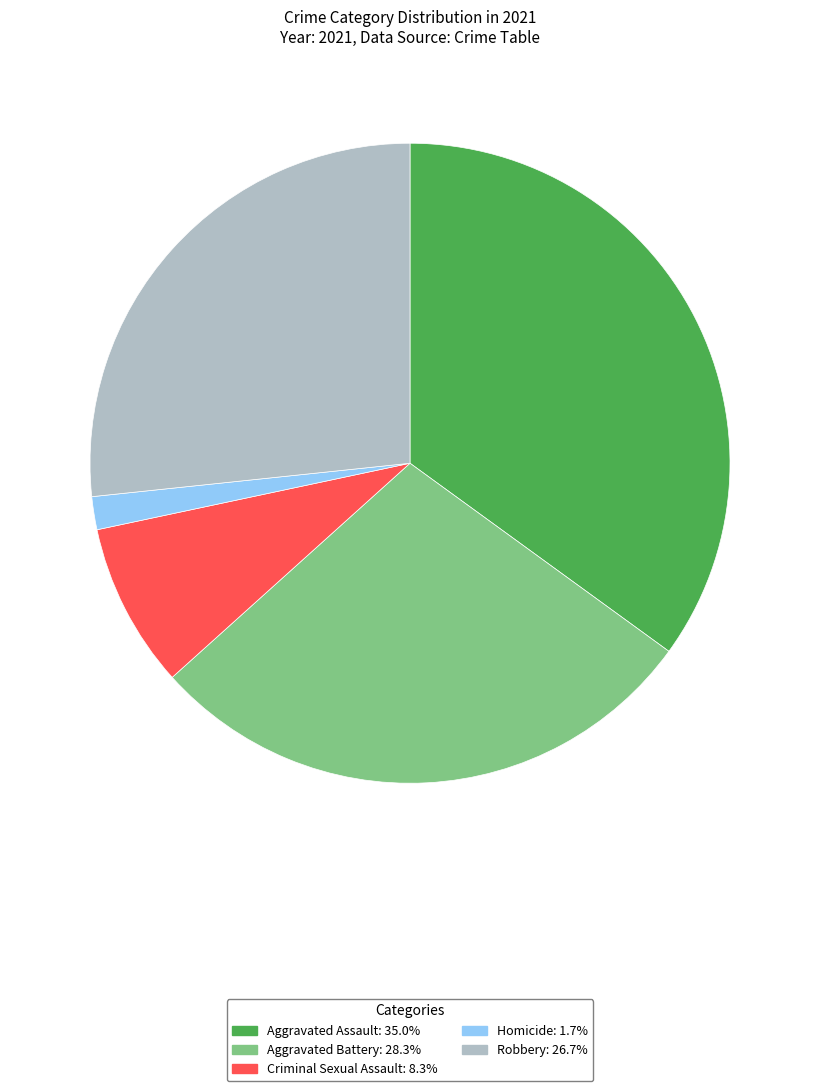

Is Robbery the majority of the pie?

No